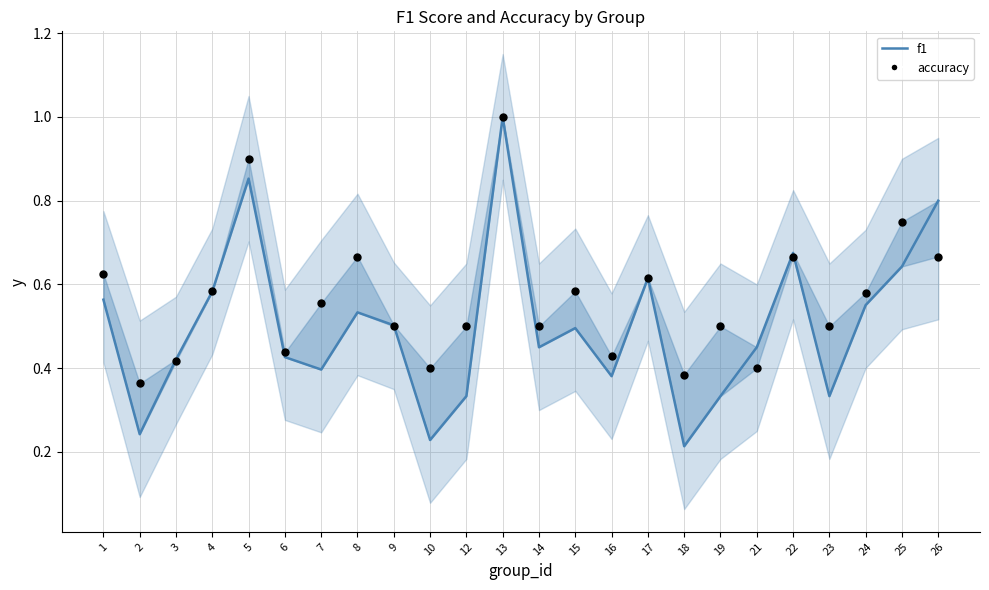

At how many categories does at least one series exceed 0?

24